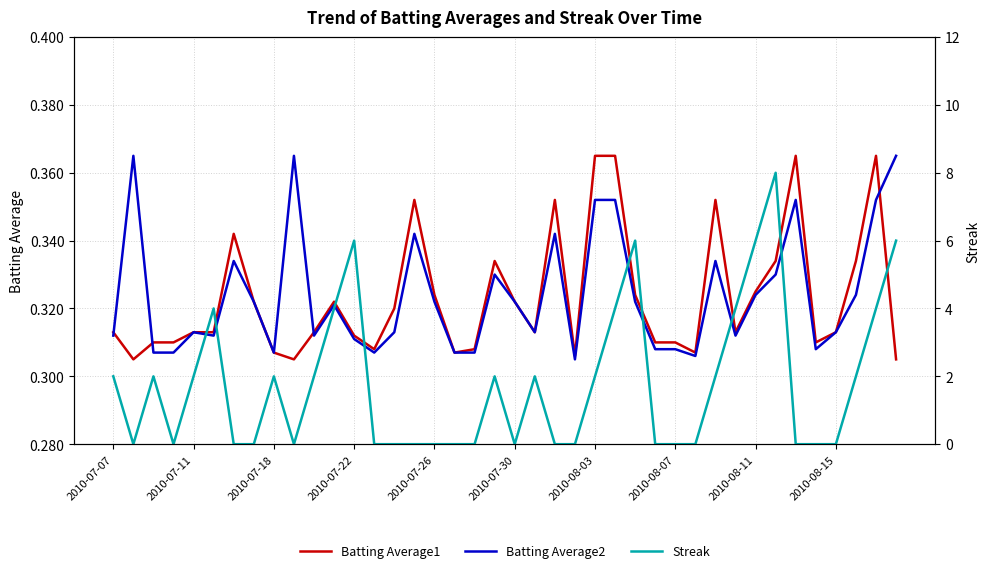

List the series in order of their peak value, highest first.

Streak, Batting Average1, Batting Average2